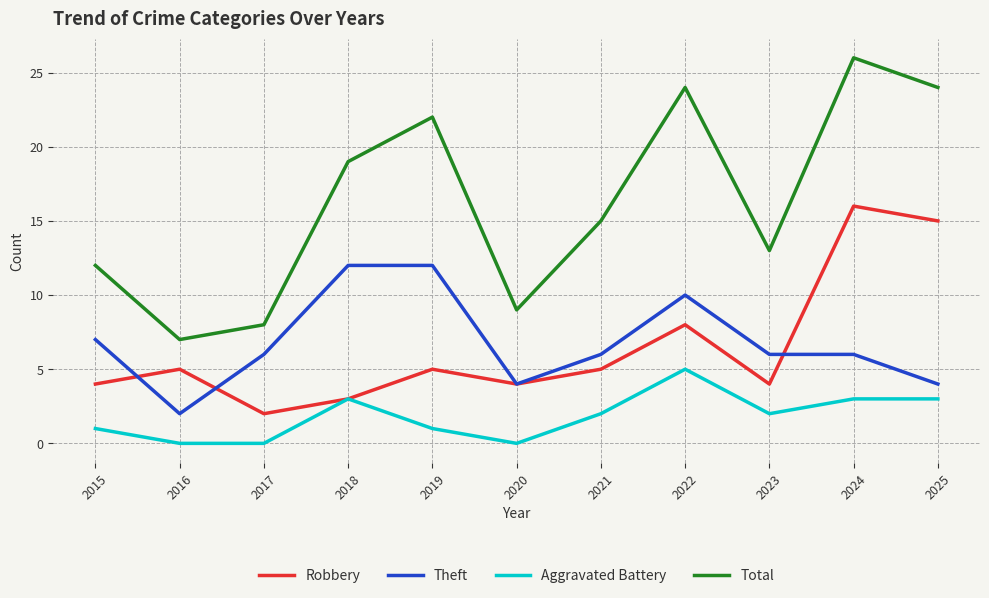

Rank the series by their maximum value, from lowest to highest.

Aggravated Battery, Theft, Robbery, Total